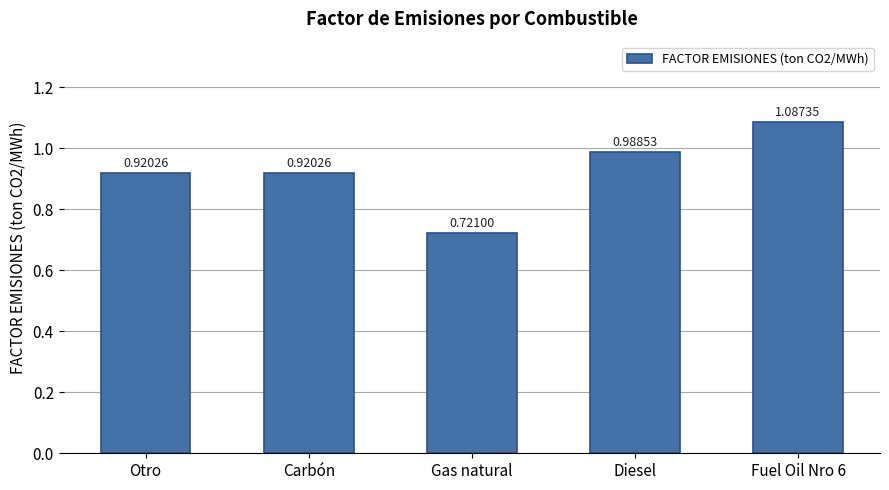

What is the difference between the values at Gas natural and Carbón?

0.2